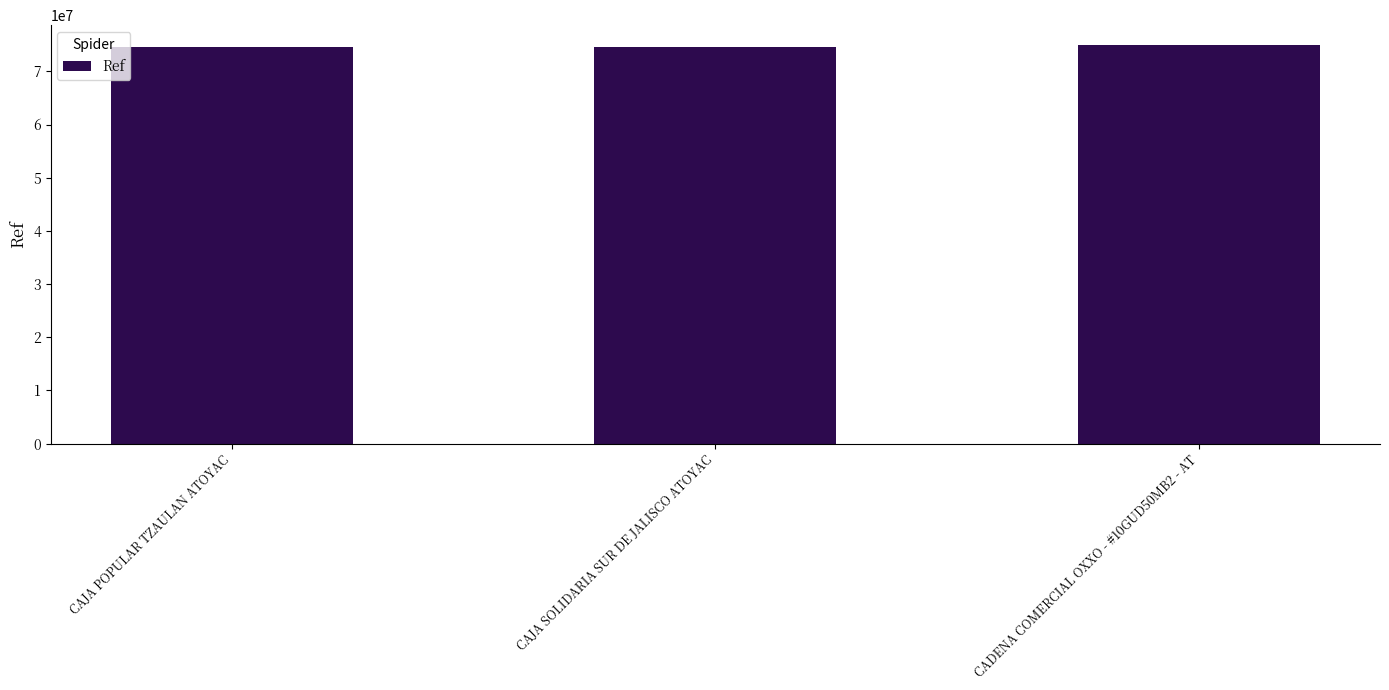

The chart shows a value of 26630488 at CAJA SOLIDARIA SUR DE JALISCO ATOYAC. True or false?

False